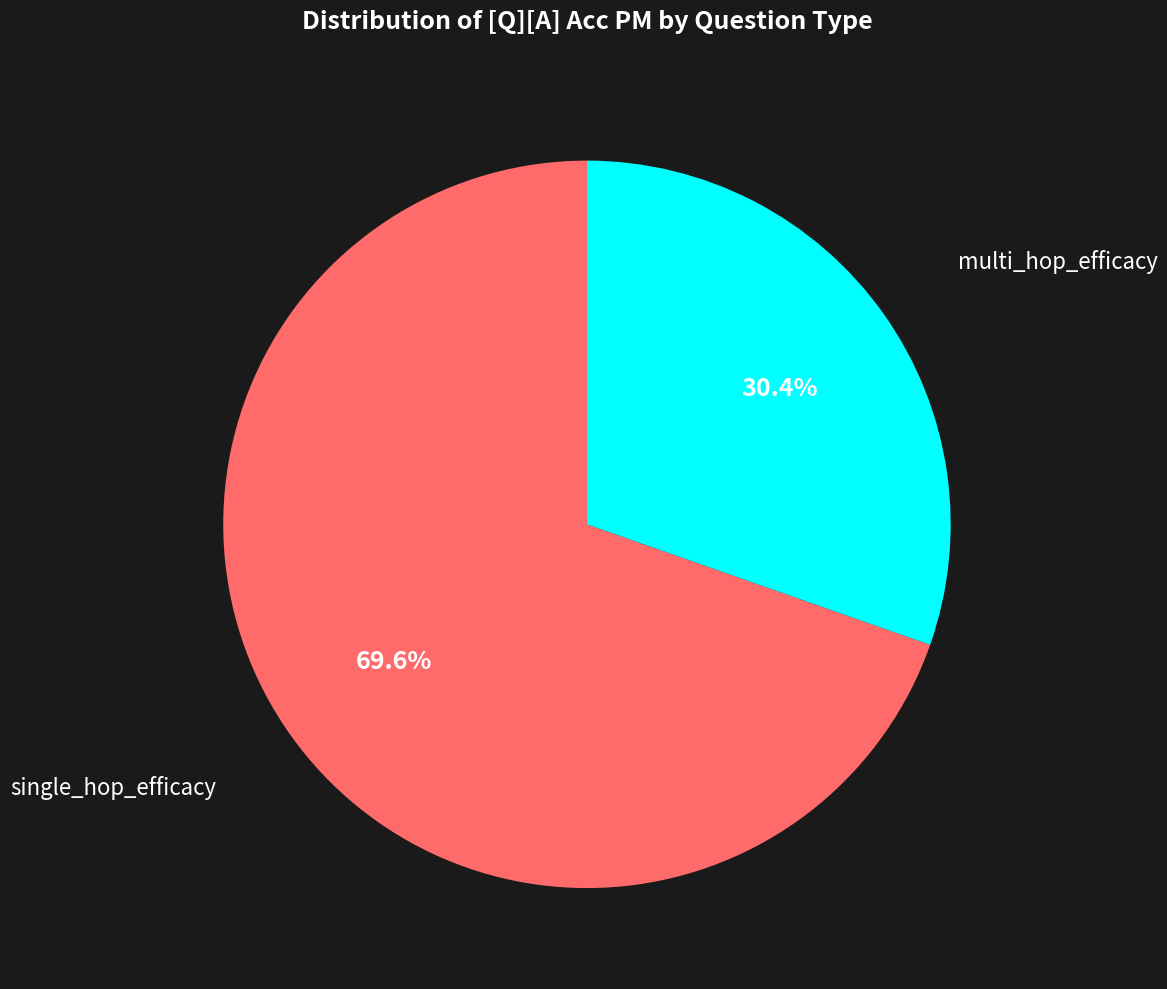

Does any single category account for the majority?

Yes